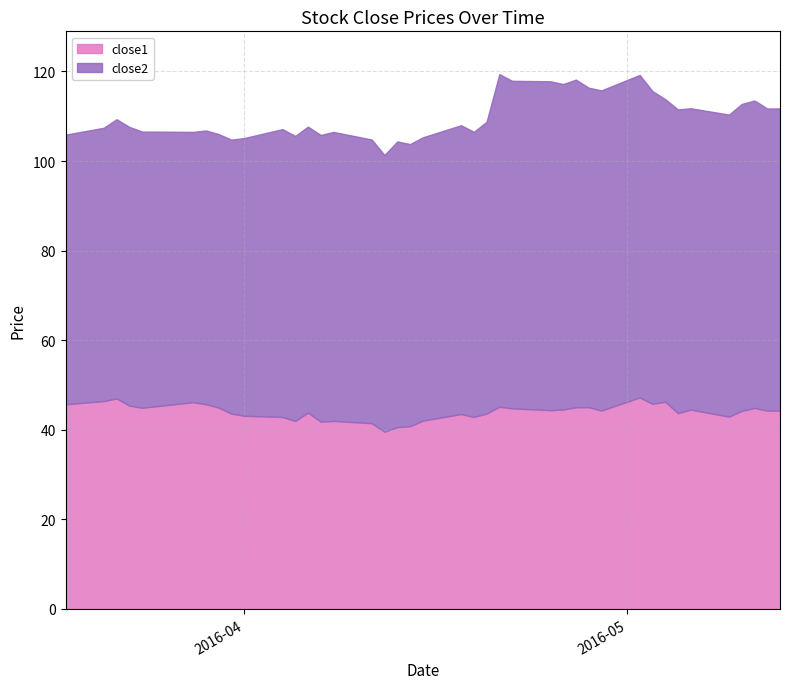

How many data points in close2 are less than 64?

18